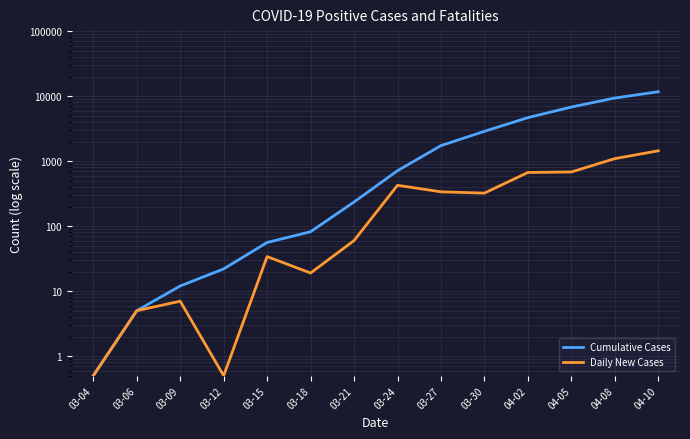

At which category is the sum across all series the highest?

04-10